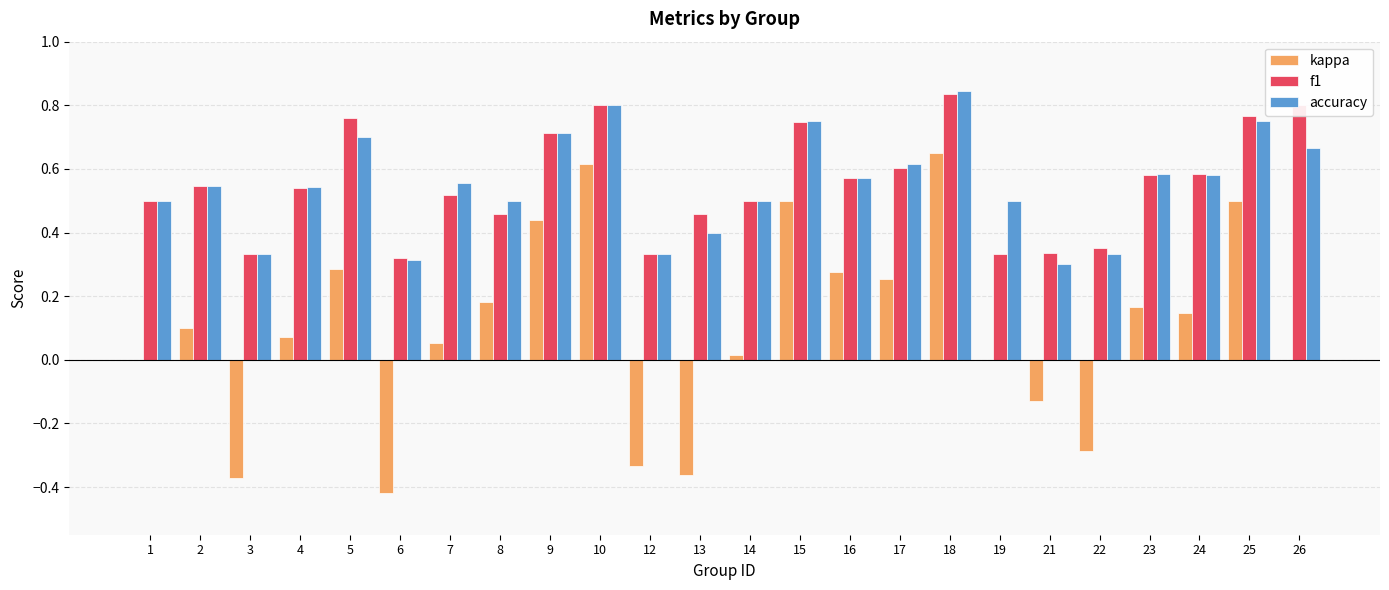

Does the chart contain stacked bars?

No